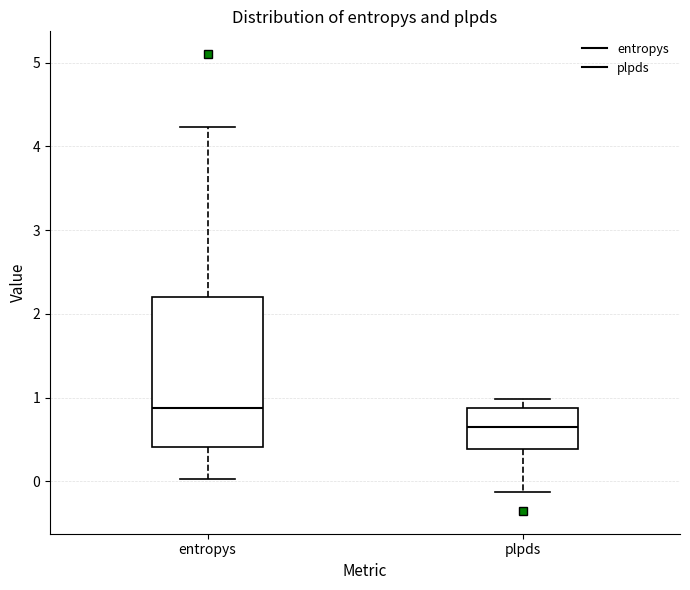

Reading left to right, transcribe this box plot: for each box, give where its median line is, the range the box spans, and where its two whiskers end, as read against the y-axis. The values are not printed on the chart, so give them approximately, as read against the axis.

entropys: median 0.9, box 0.4 to 2.2, whiskers 0.0 to 4.2
plpds: median 0.6, box 0.4 to 0.9, whiskers -0.1 to 1.0